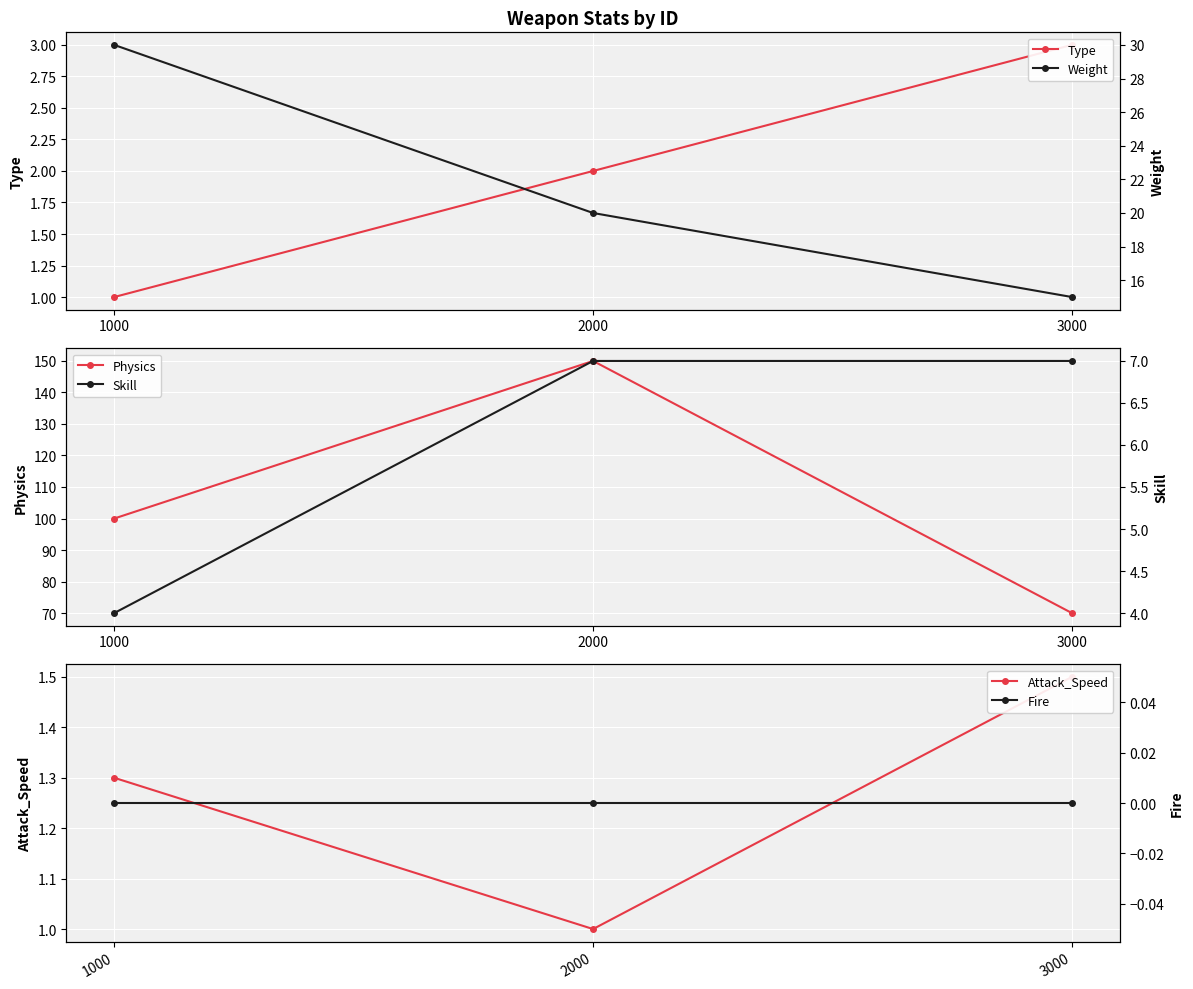

At which label is Weight closest to 22?

2000